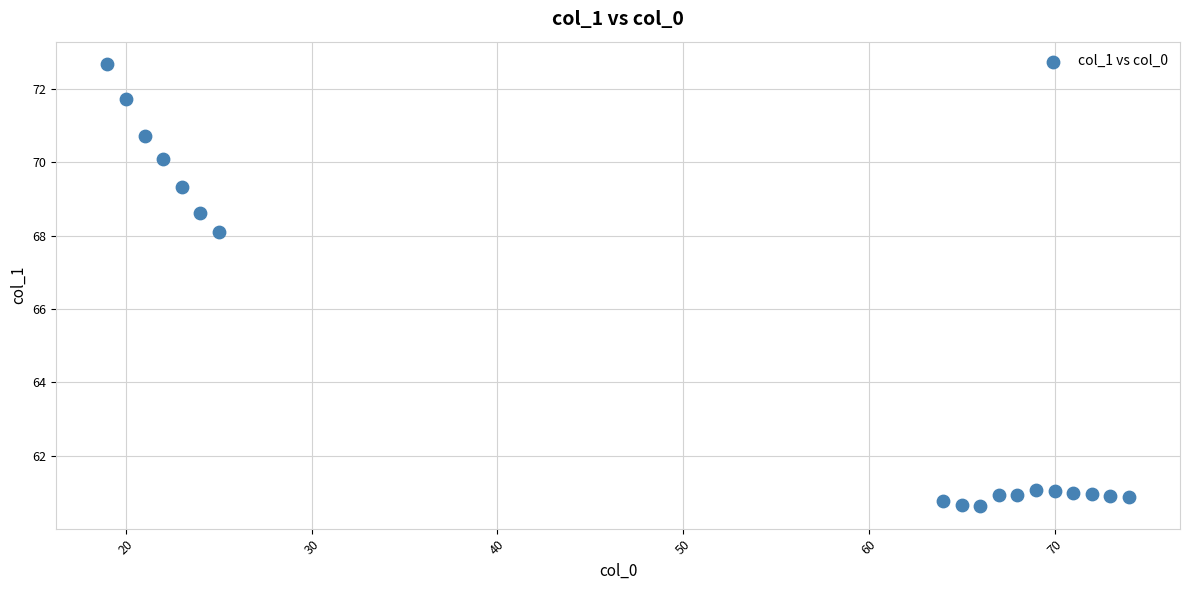

What Y value in the scatter plot is closest to 66?

68.1